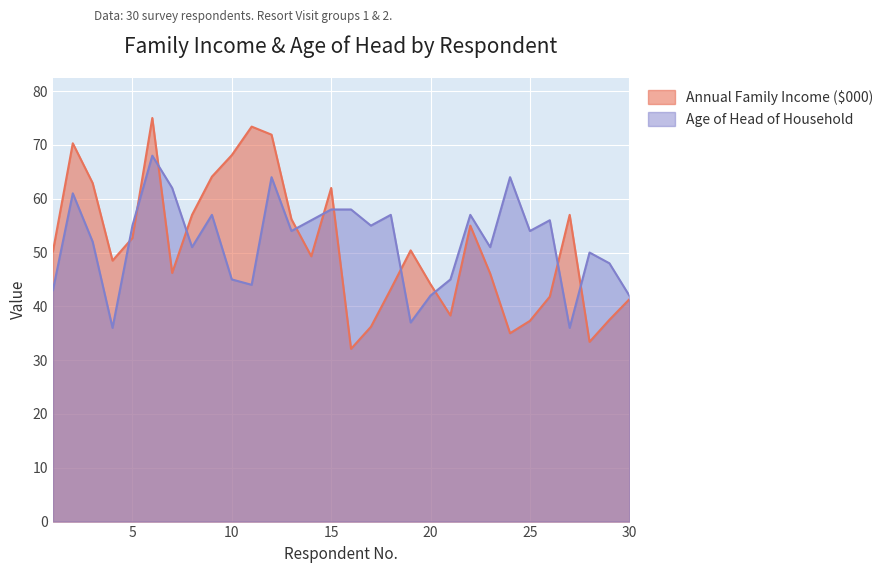

Count the number of categories in the chart.

30